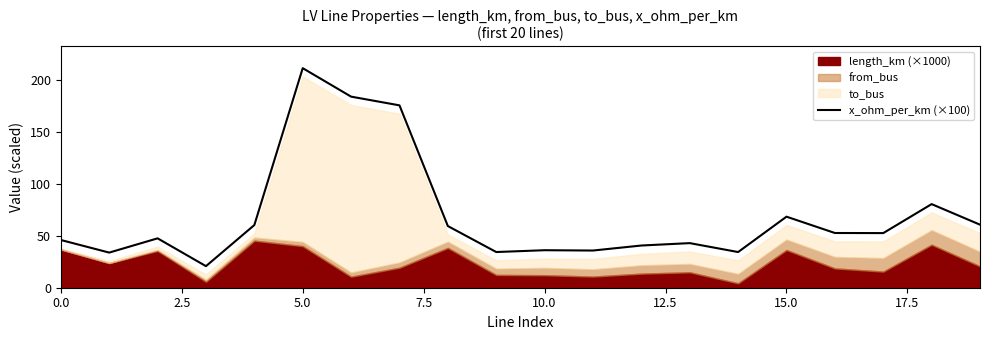

What is the highest value of the x_ohm_per_km (×100) series?

211.0